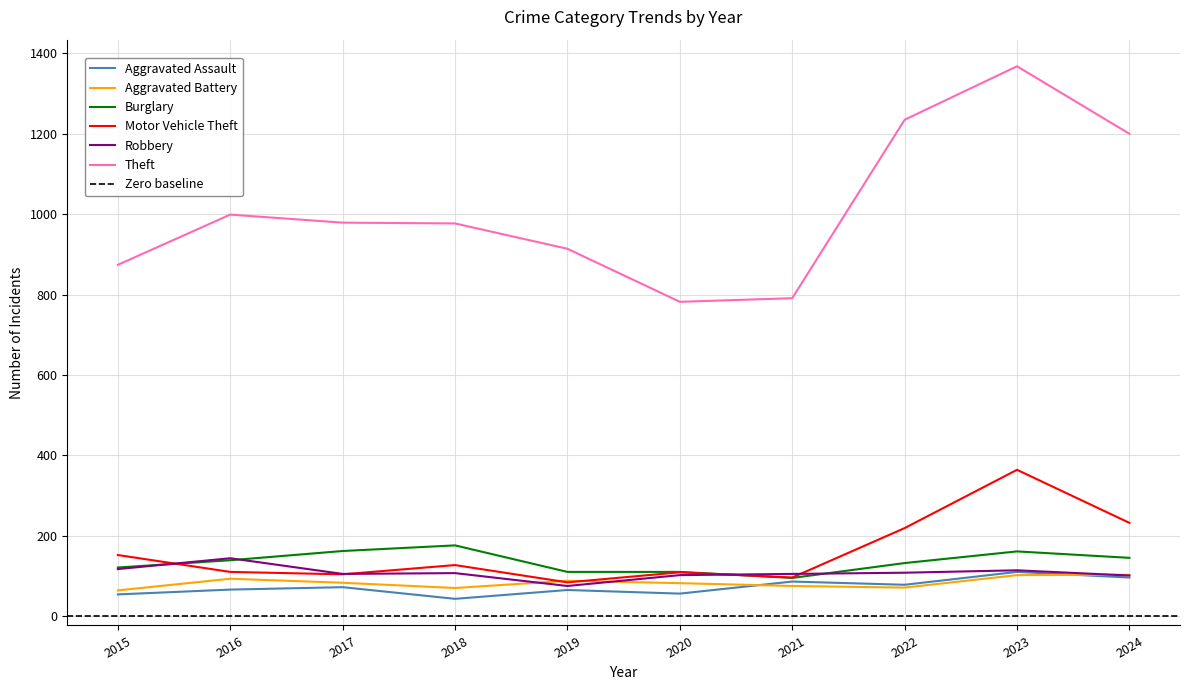

How many data points in Motor Vehicle Theft are above 127?

4